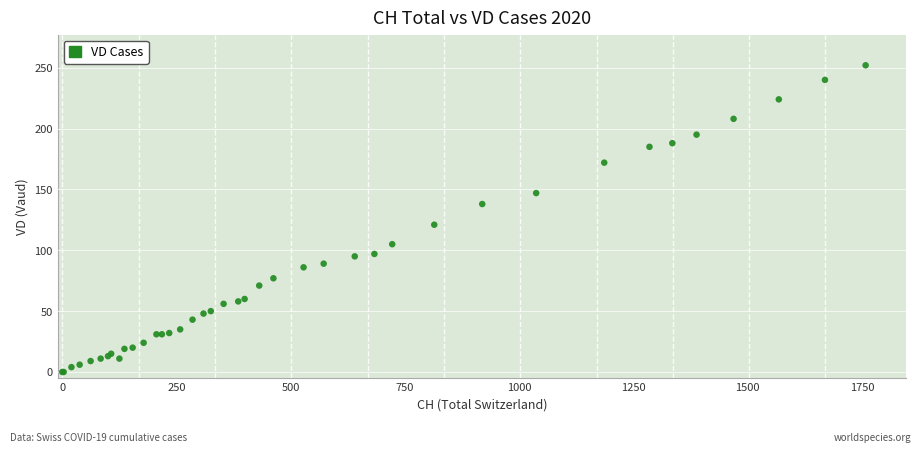

What Y value in the scatter plot is closest to 126?

121